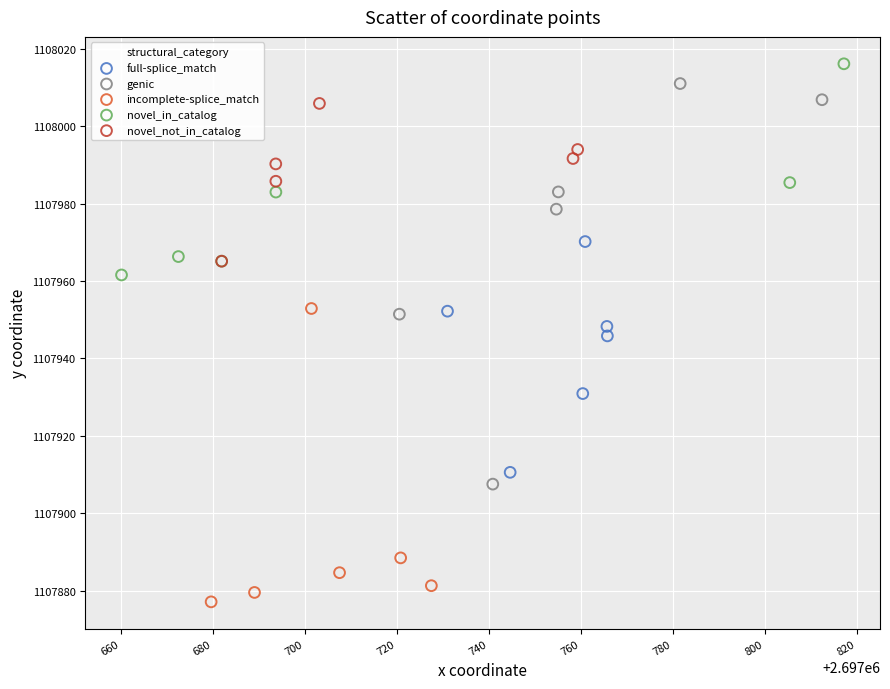

Which series reaches the minimum Y coordinate?

incomplete-splice_match